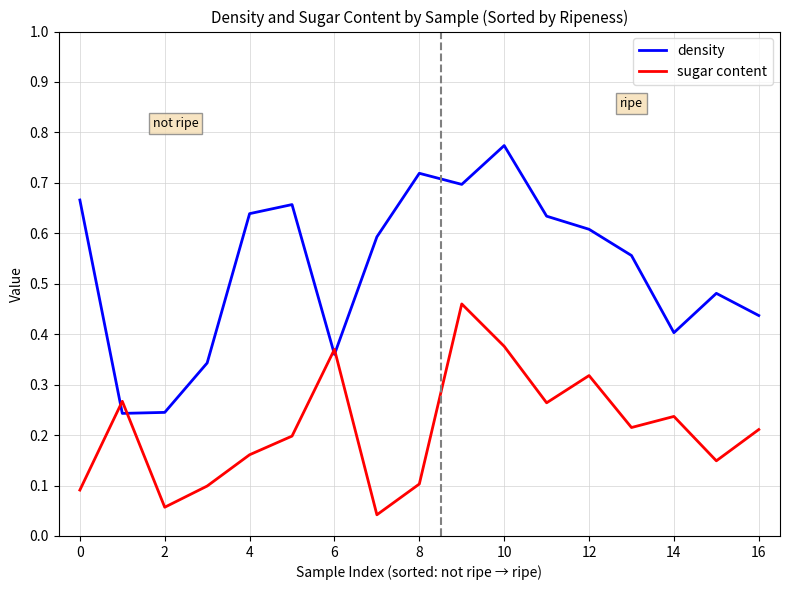

True or false: density has more than 0 interior local peaks.

True